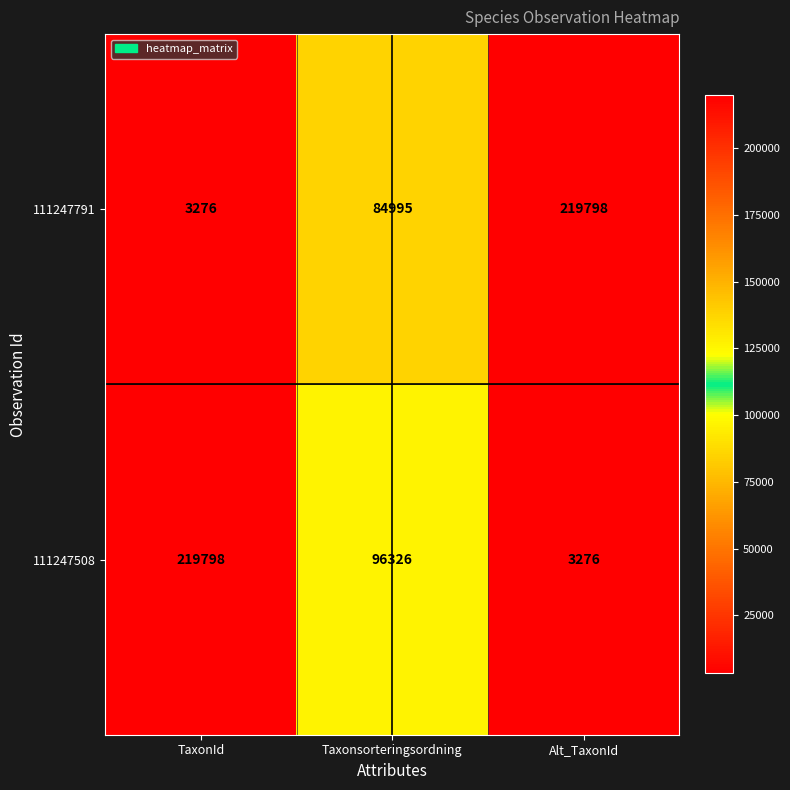

Rank the series at Taxonsorteringsordning from lowest to highest value.

111247791, 111247508